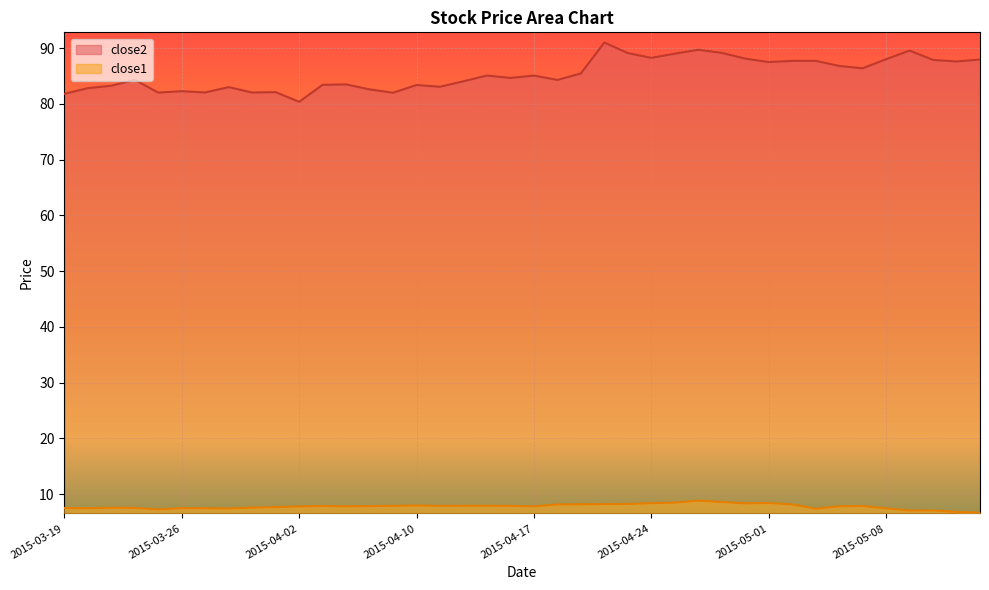

What is the spread (max minus min) of values at 2015-04-14?

76.1